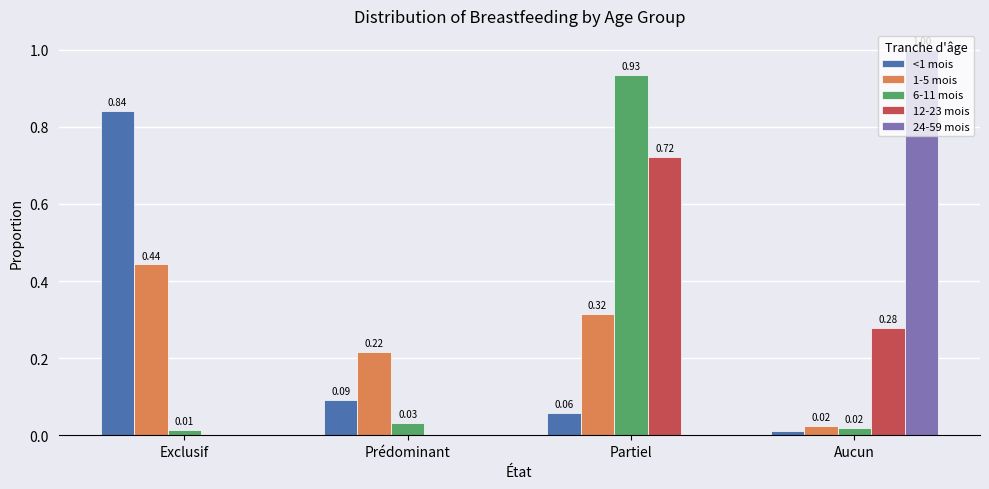

At which category is the sum across all series the highest?

Partiel